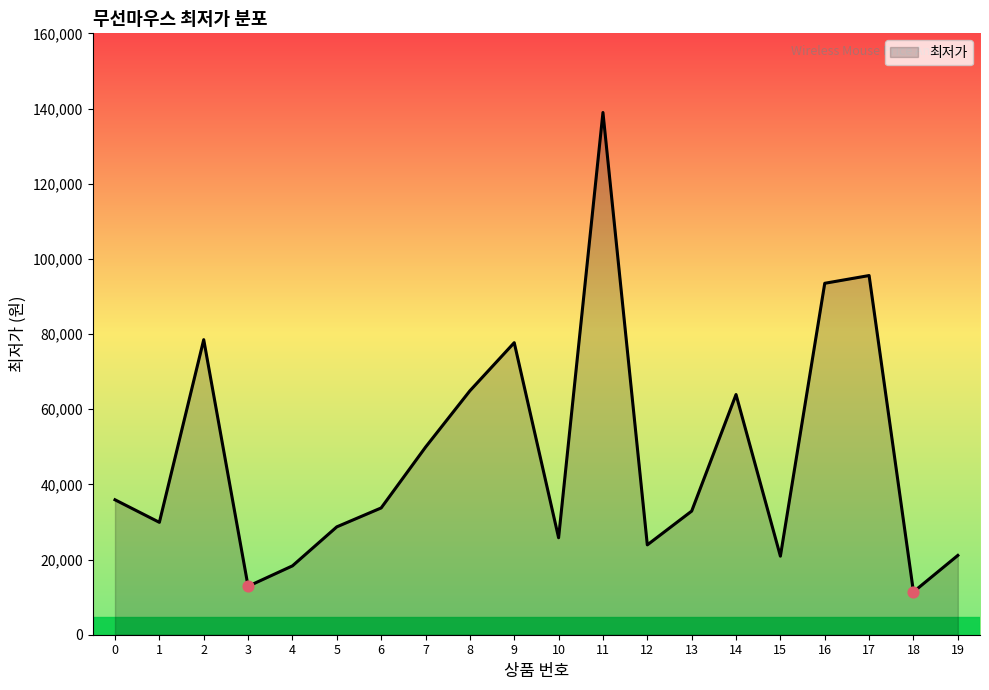

What is the ratio of the value at 4 to the value at 0?

0.5